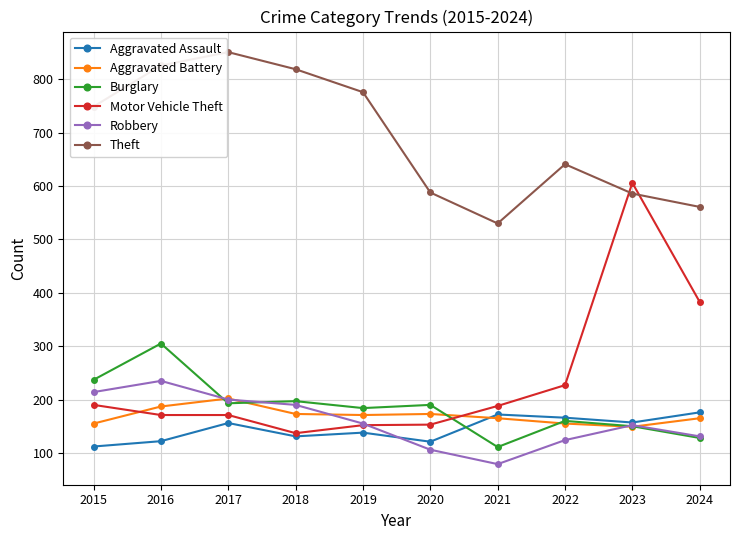

What value does the Motor Vehicle Theft series have at 2021?

188